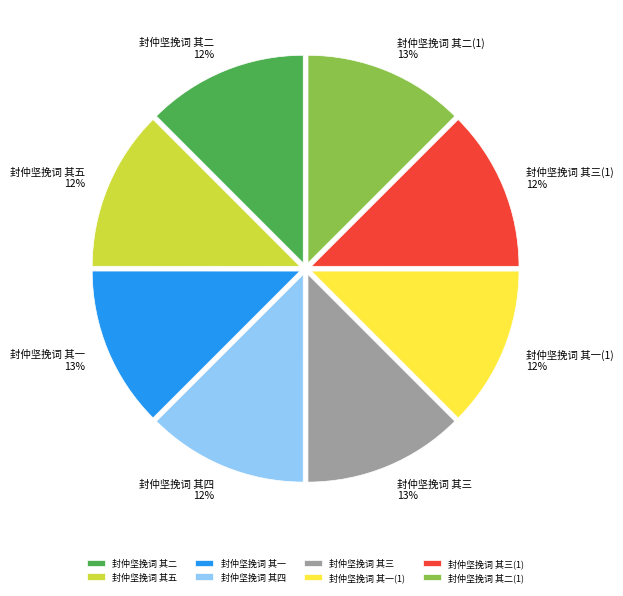

To the nearest percent, what portion does 封仲坚挽词 其一 represent?

13%